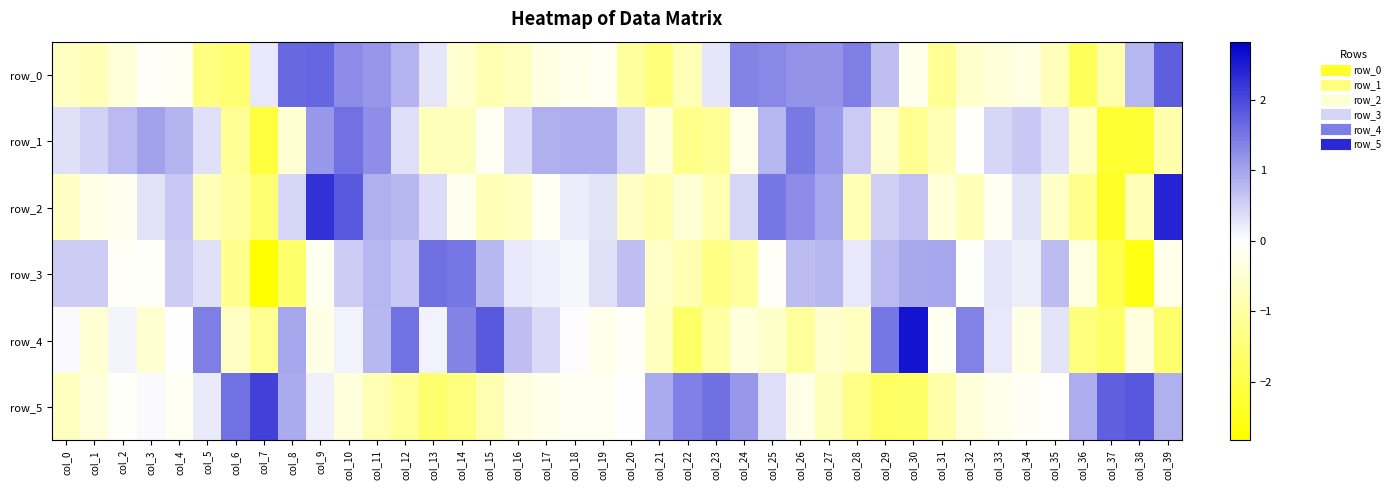

Rank the categories by row_0 value from highest to lowest.

col_39, col_9, col_8, col_28, col_24, col_25, col_10, col_26, col_27, col_11, col_12, col_38, col_29, col_13, col_23, col_7, col_3, col_4, col_19, col_18, col_30, col_34, col_17, col_2, col_33, col_14, col_32, col_0, col_16, col_35, col_1, col_22, col_15, col_37, col_20, col_31, col_5, col_21, col_6, col_36